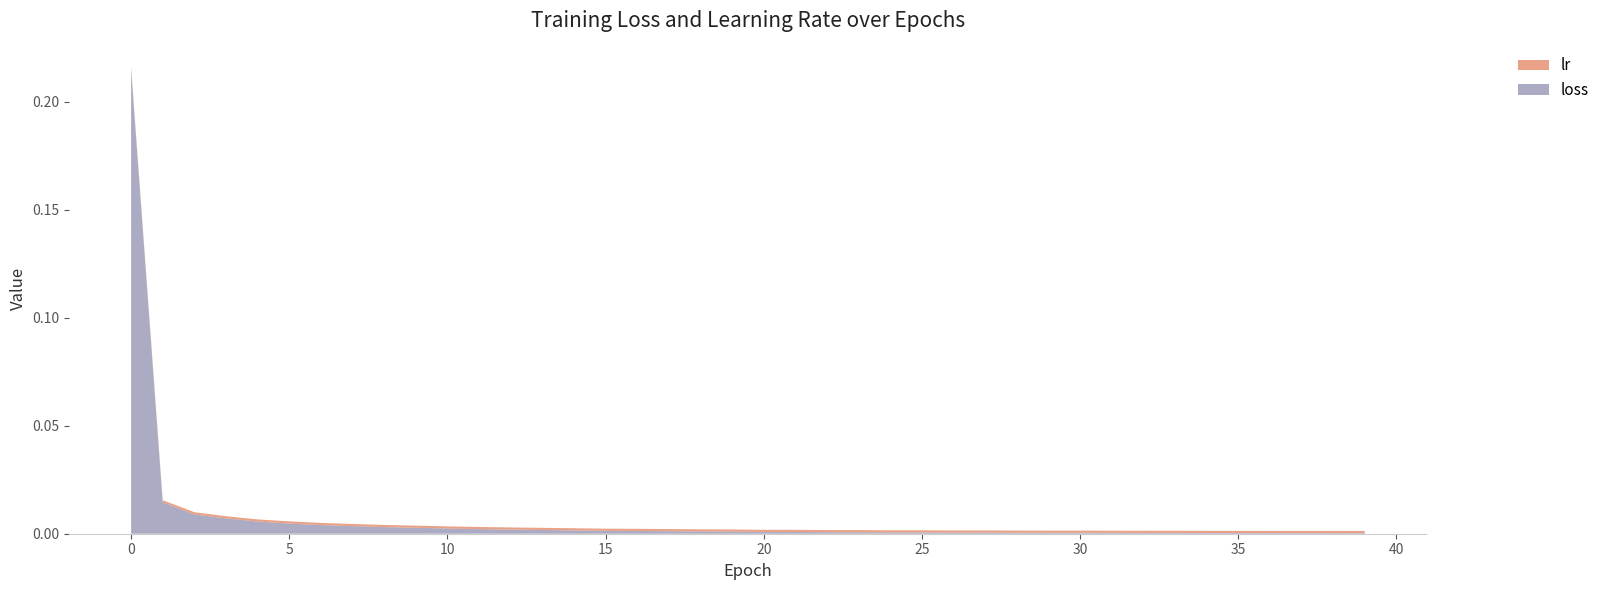

Reading left to right, what are all the values shown in this chart?

loss: 0=0.2	1=0.0	2=0.0	3=0.0	4=0.0	5=0.0	6=0.0	7=0.0	8=0.0	9=0.0	10=0.0	11=0.0	12=0.0	13=0.0	14=0.0	15=0.0	16=0.0	17=0.0	18=0.0	19=0.0	20=0.0	21=0.0	22=0.0	23=0.0	24=0.0	25=0.0	26=0.0	27=0.0	28=0.0	29=0.0	30=0.0	31=0.0	32=0.0	33=0.0	34=0.0	35=0.0	36=0.0	37=0.0	38=0.0	39=0.0
lr: 0=0.0	1=0.0	2=0.0	3=0.0	4=0.0	5=0.0	6=0.0	7=0.0	8=0.0	9=0.0	10=0.0	11=0.0	12=0.0	13=0.0	14=0.0	15=0.0	16=0.0	17=0.0	18=0.0	19=0.0	20=0.0	21=0.0	22=0.0	23=0.0	24=0.0	25=0.0	26=0.0	27=0.0	28=0.0	29=0.0	30=0.0	31=0.0	32=0.0	33=0.0	34=0.0	35=0.0	36=0.0	37=0.0	38=0.0	39=0.0